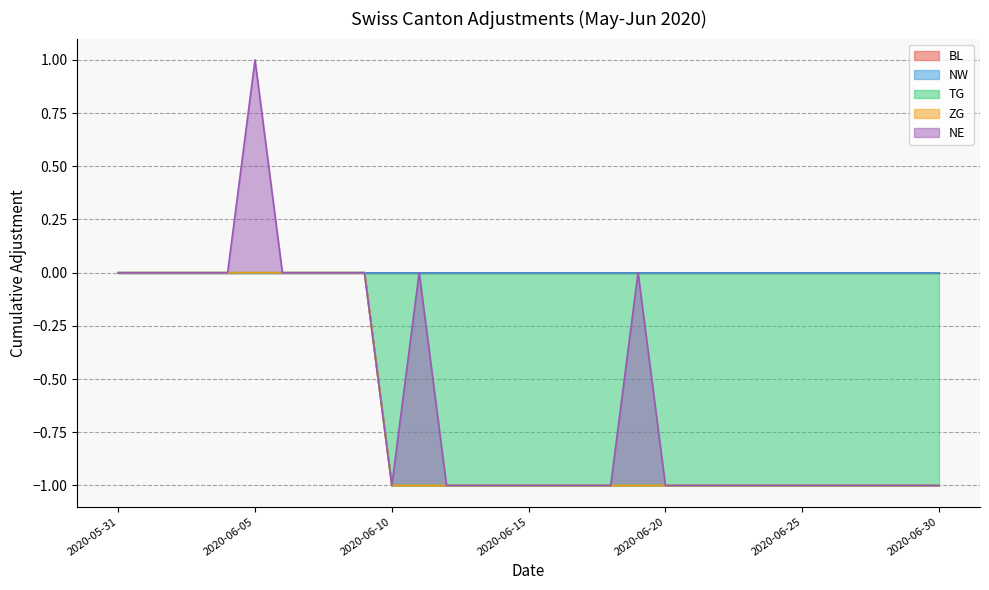

At which category is the sum across all series the highest?

2020-06-05